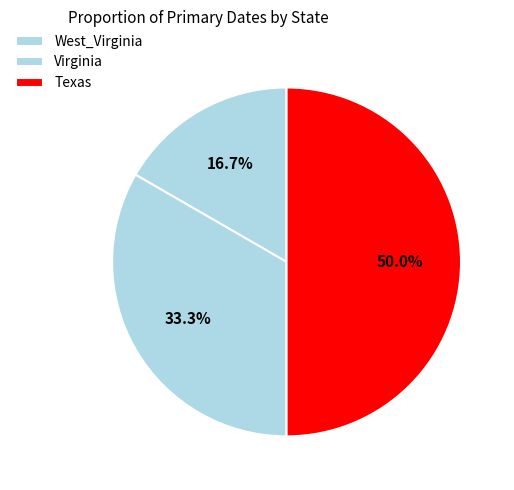

What percentage is the Texas slice, to the nearest percent?

50%